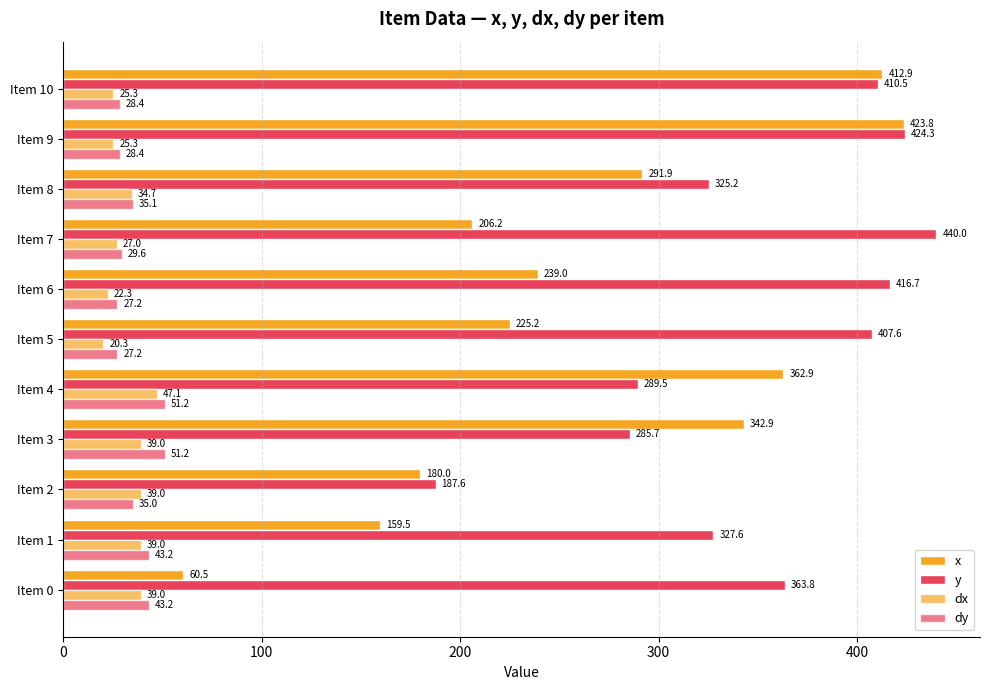

What is the lowest value of the dy series?

27.2